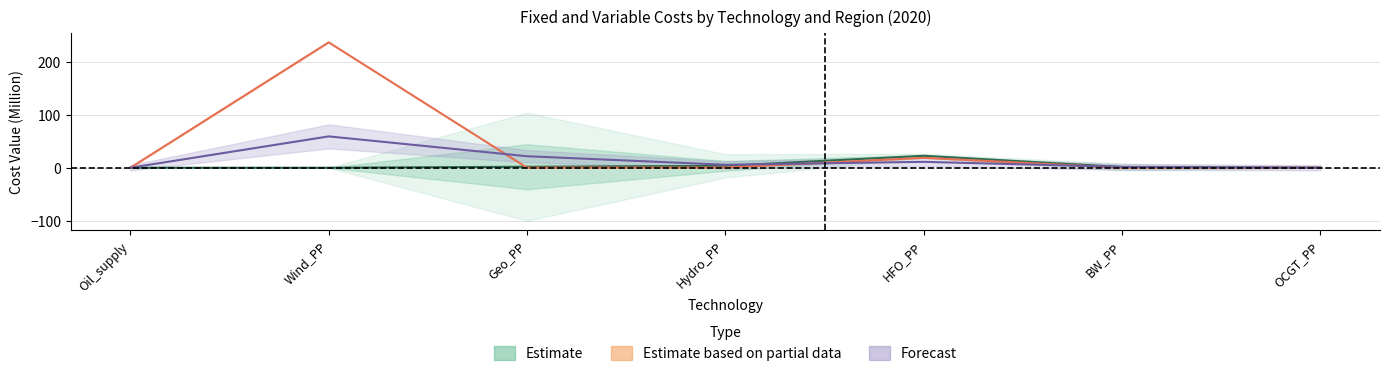

How many interior local valleys does the variable_cost_reg1 series have?

1